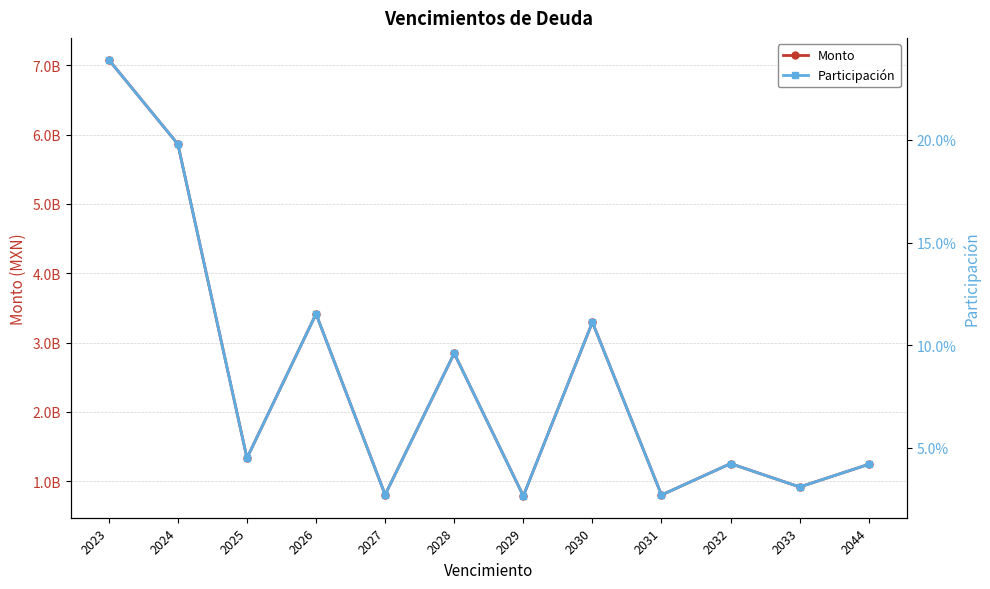

True or false: Monto has a value of 258585161.2 at 2044.

False